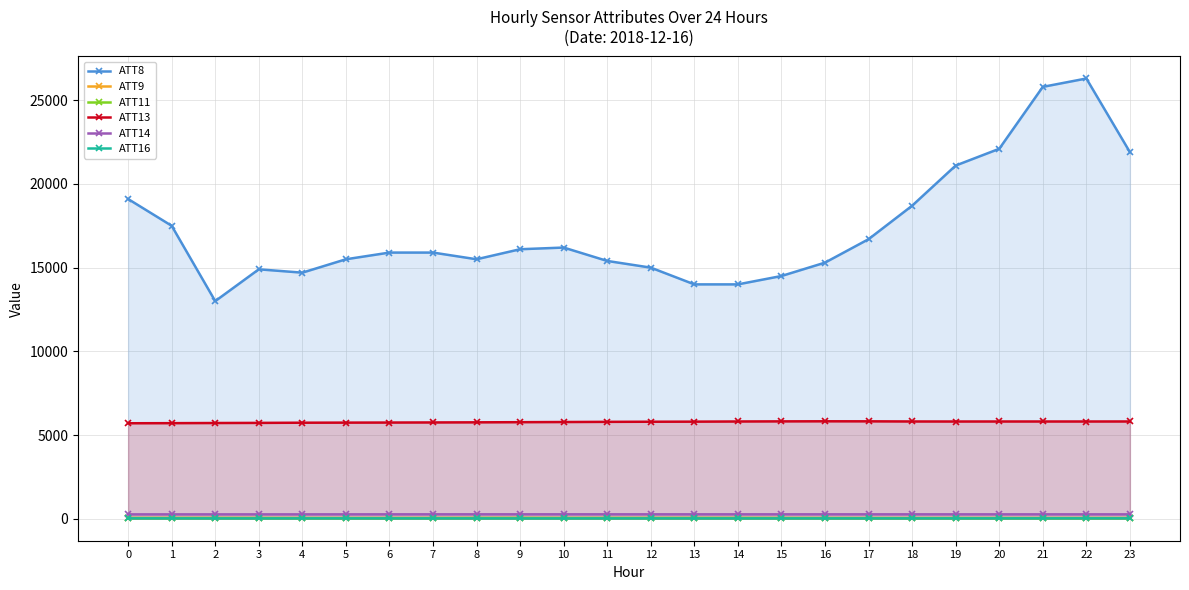

True or false: ATT14 has a value of 259.2 at 3.

True